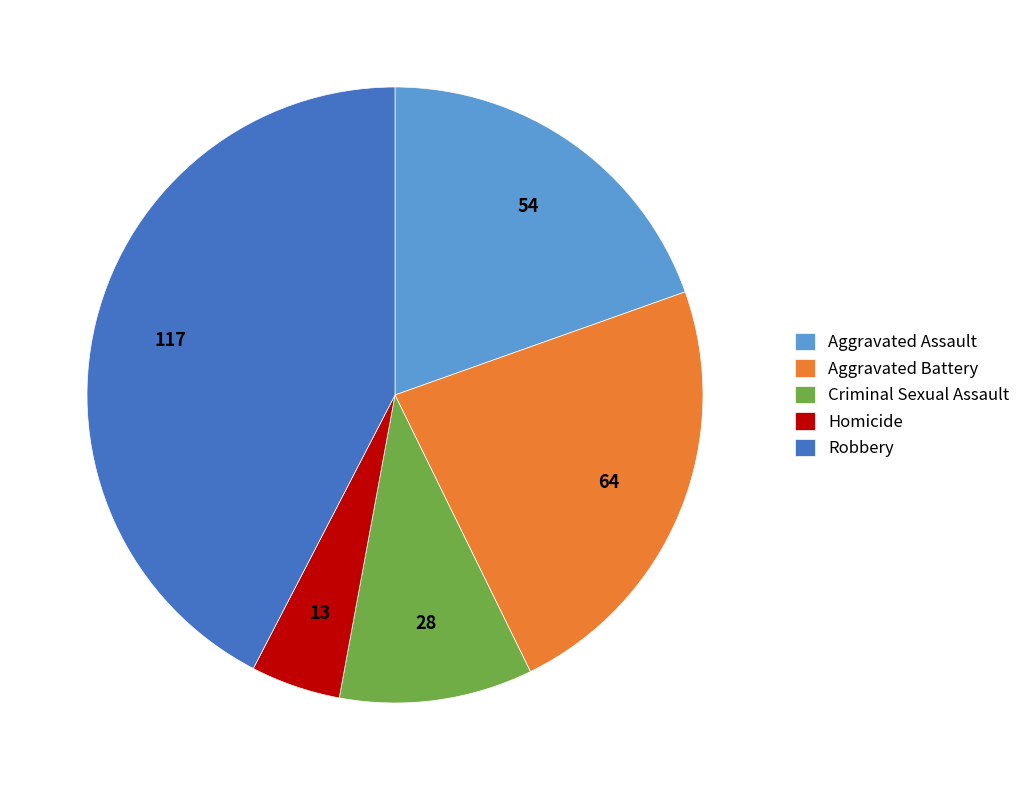

What is the largest slice in the pie chart?

Robbery